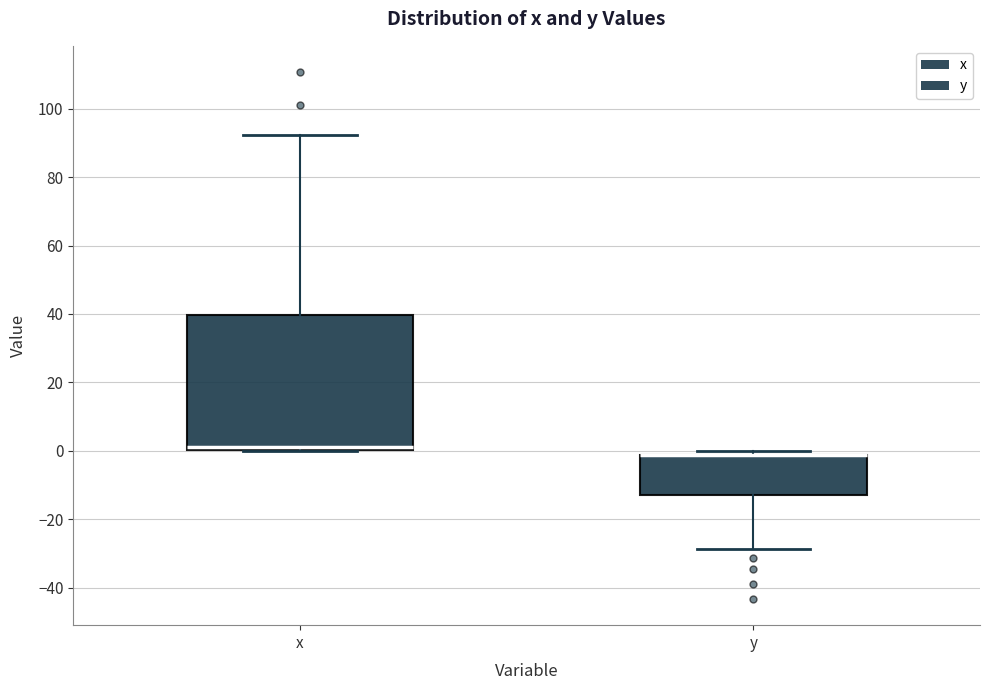

Reading left to right, transcribe this box plot: for each box, give where its median line is, the range the box spans, and where its two whiskers end, as read against the y-axis. The values are not printed on the chart, so give them approximately, as read against the axis.

x: median 2, box 0 to 40, whiskers 0 to 92
y: median -2 (drawn on the box's upper edge), box -12 to -2, whiskers -28 to 0